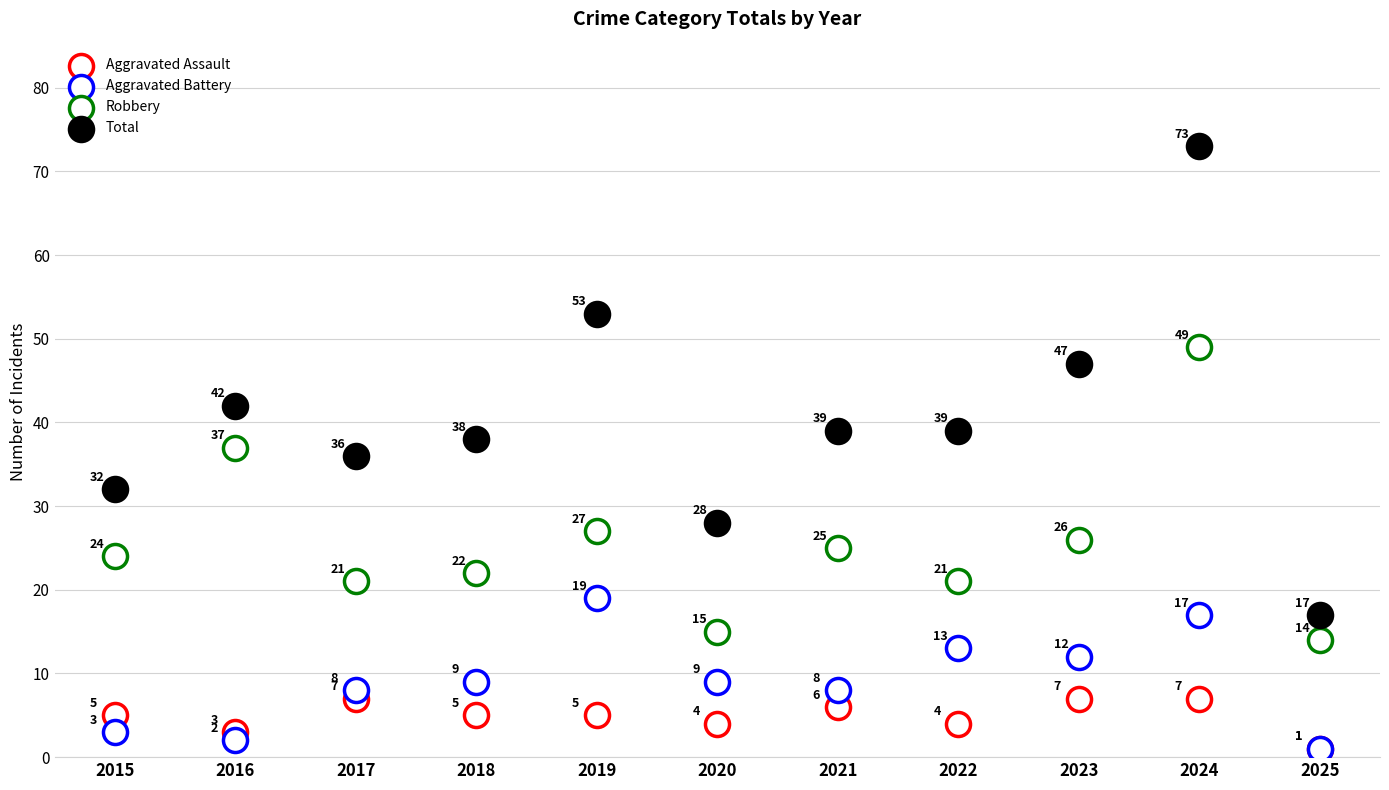

Which series has the largest Y range (max minus min)?

Total